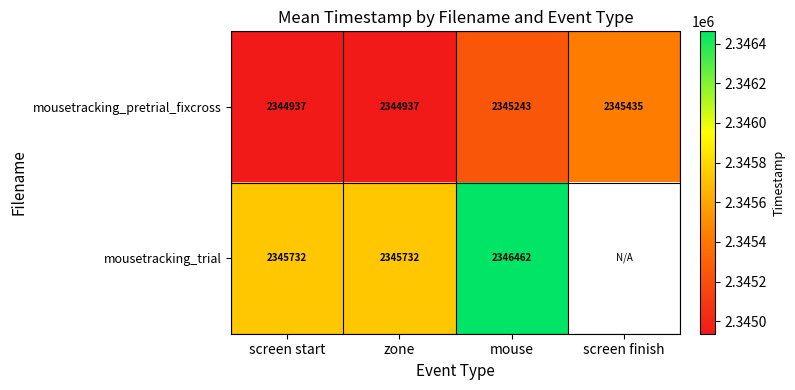

Rank the series at mouse from lowest to highest value.

mousetracking_pretrial_fixcross, mousetracking_trial